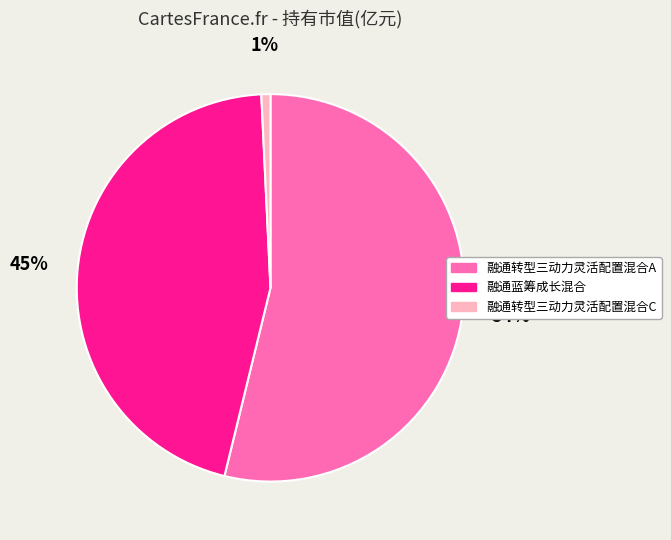

How many segments does this pie chart have?

3